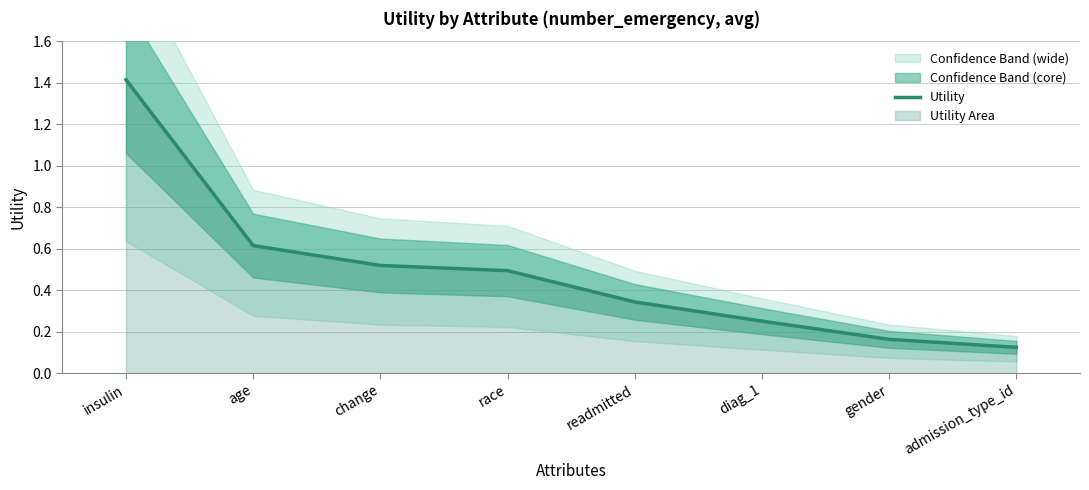

True or false: there are more than 2 points higher than both neighbors.

False